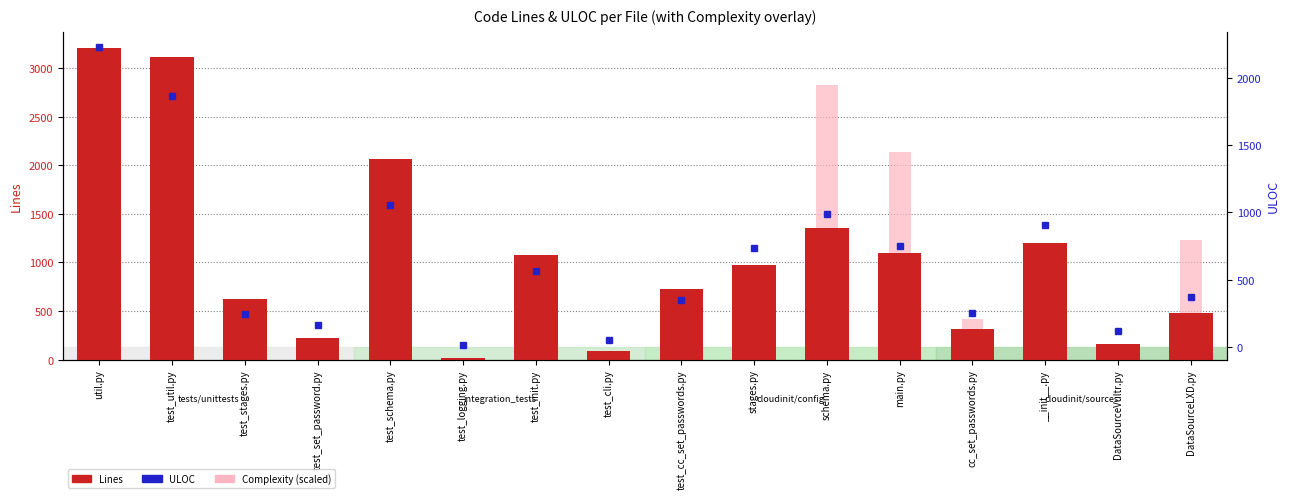

How many values in the ULOC series are below 563?

8